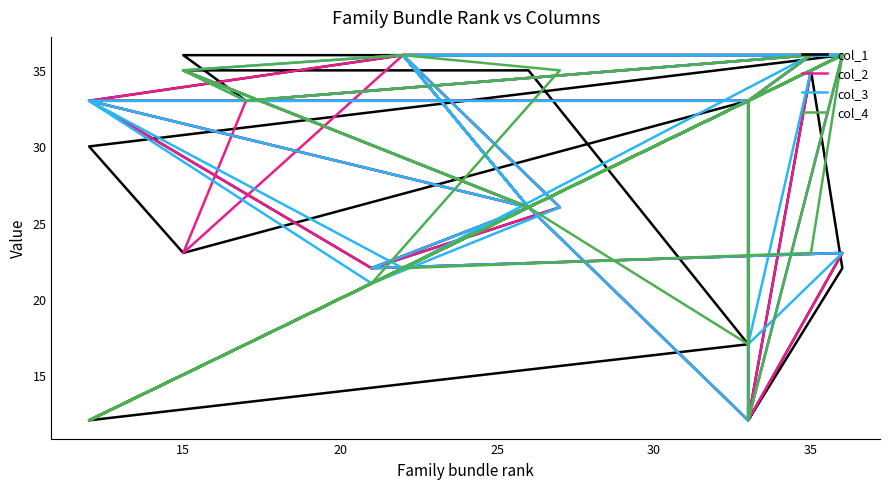

How many data points in col_4 are above 33?

13